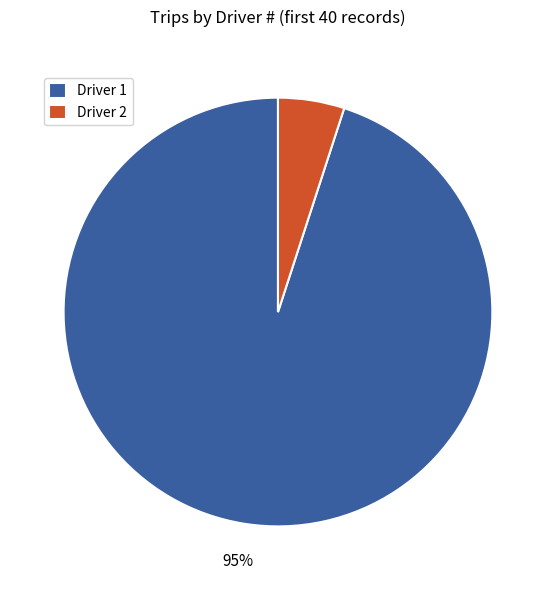

Which slice represents more than half of the pie?

Driver 1